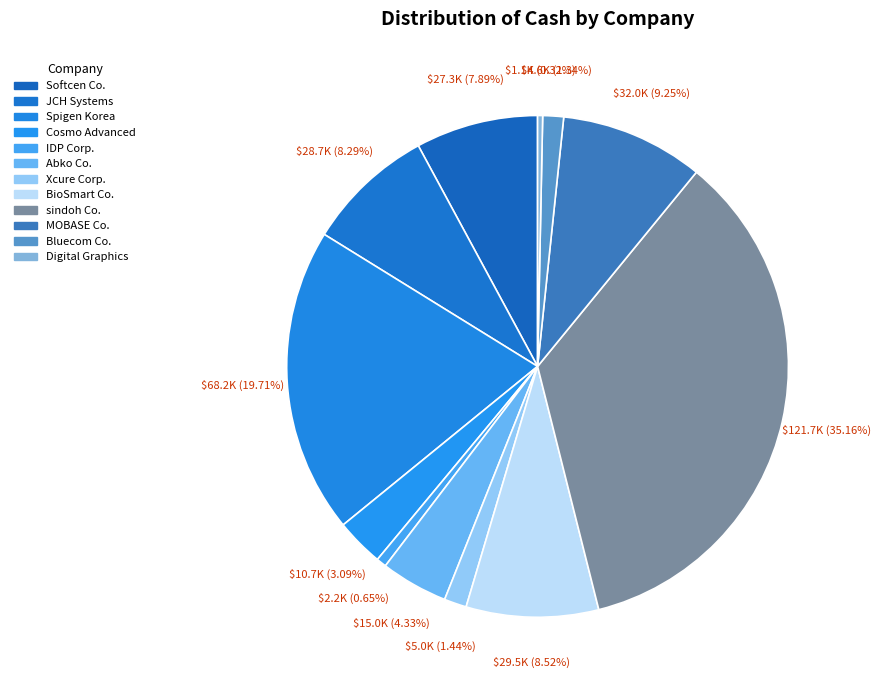

To the nearest percent, what is the difference between the largest and smallest slice percentages?

35%